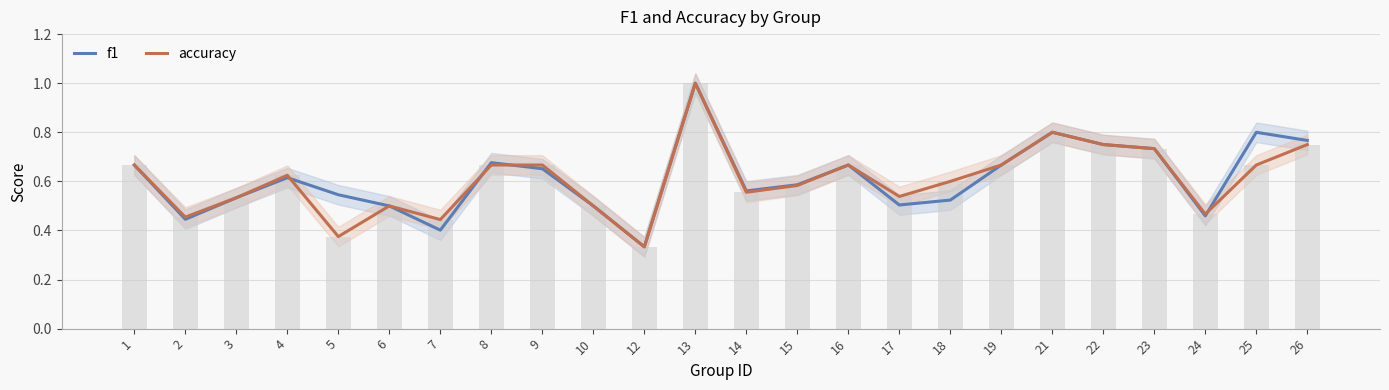

Between 13 and 15, which series saw the biggest shift?

accuracy